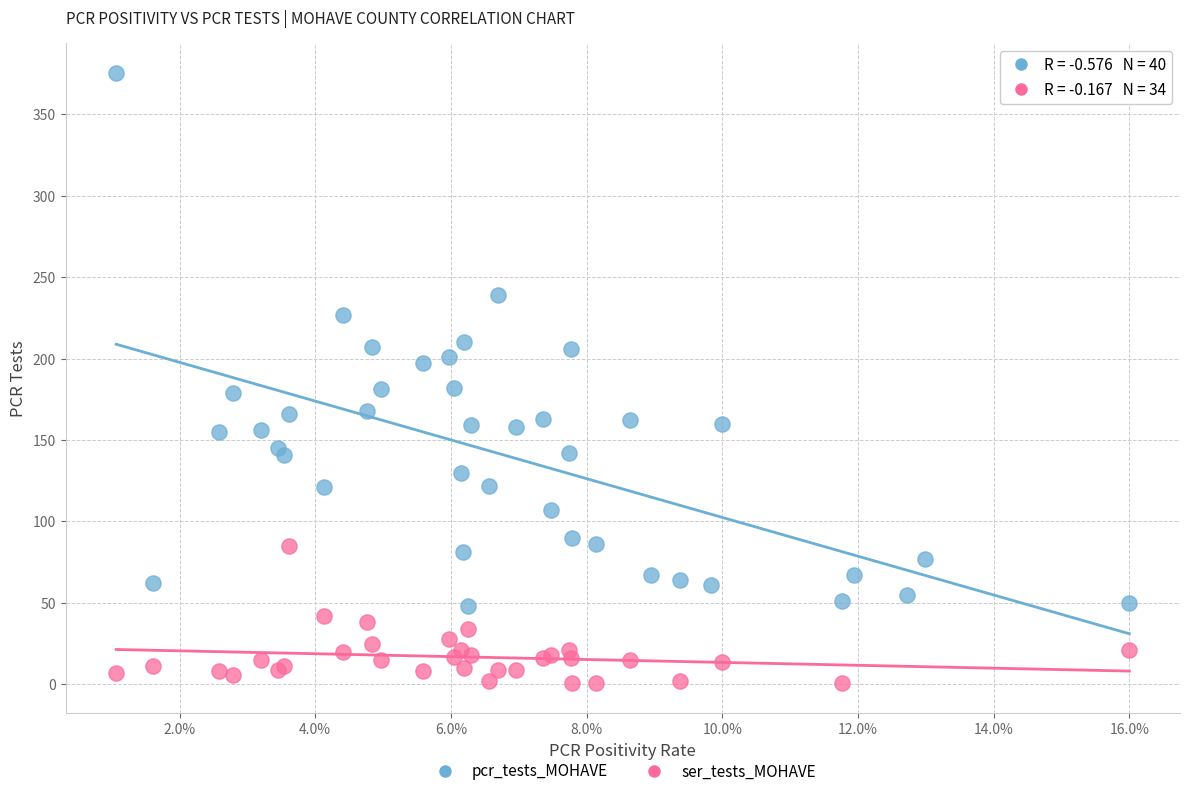

Which series has the largest Y range (max minus min)?

pcr_tests_MOHAVE